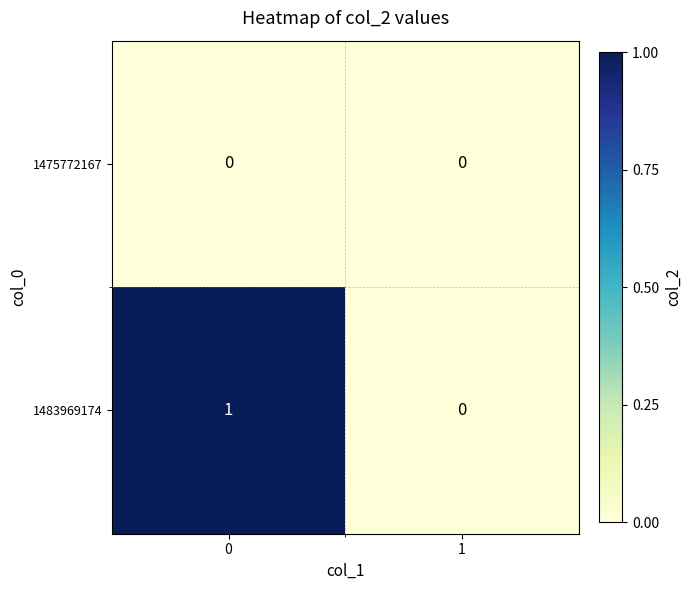

Which series has the largest range (max minus min)?

1483969174